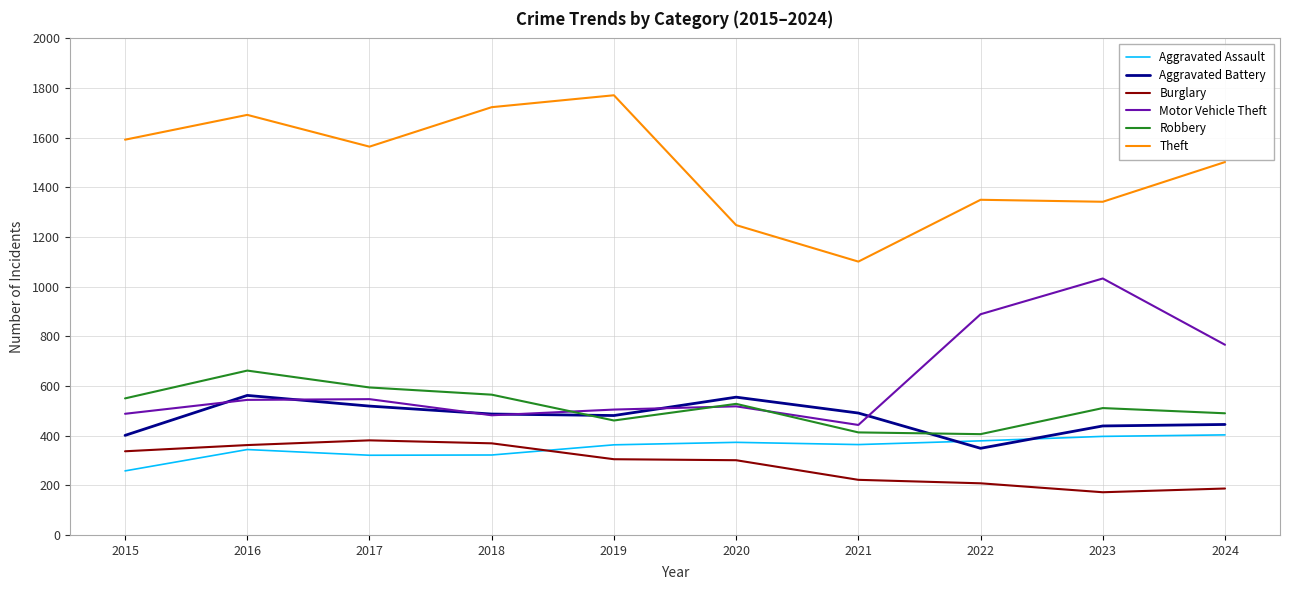

Where does the Theft series first go above 1564?

2015